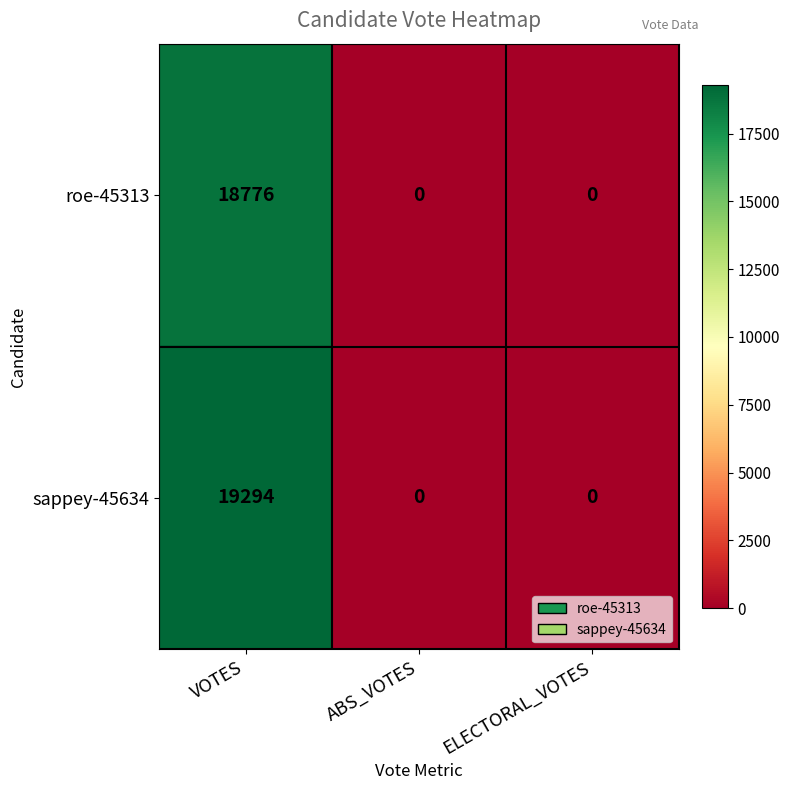

Rank the series by their average value, from lowest to highest.

roe-45313, sappey-45634